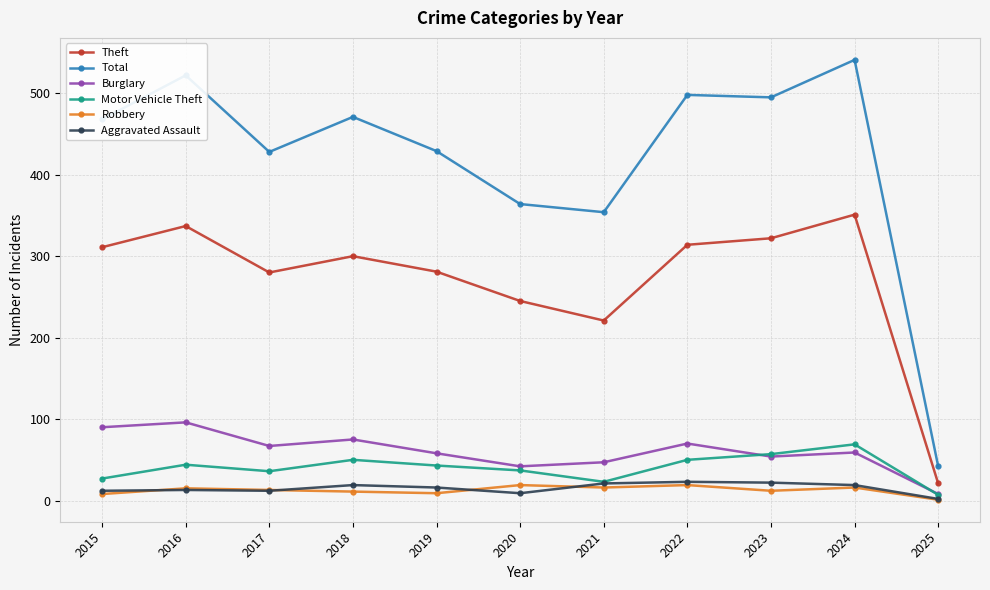

The value of Motor Vehicle Theft at 2018 is 72. True or false?

False